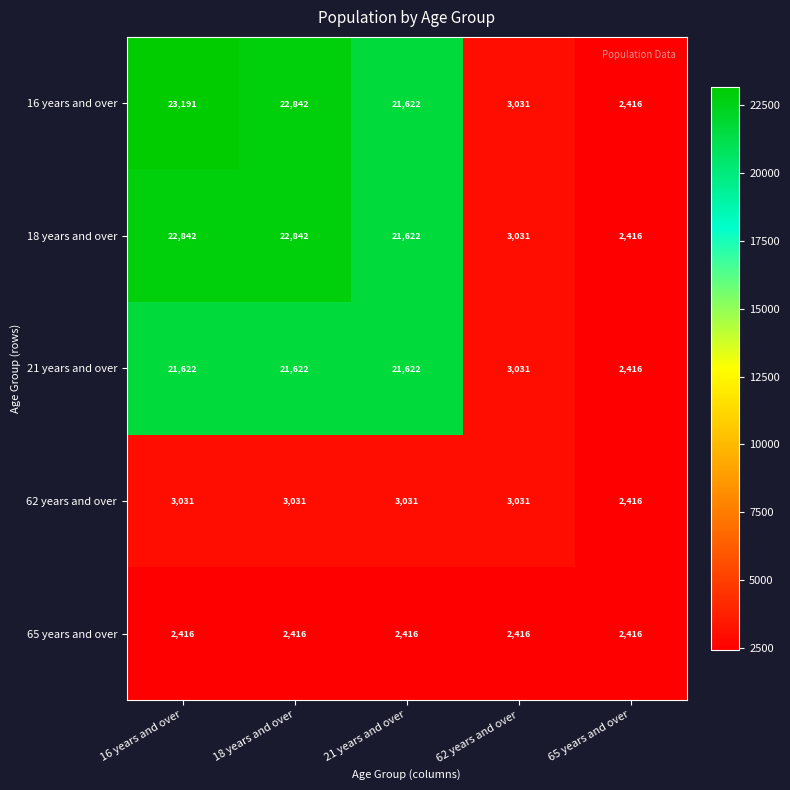

Rank the series by their maximum value, from lowest to highest.

65 years and over, 62 years and over, 21 years and over, 18 years and over, 16 years and over